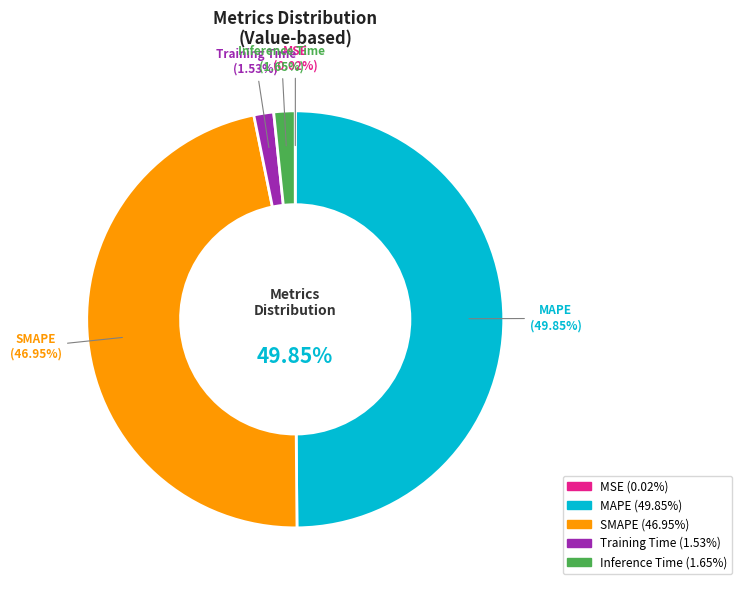

What is the ratio of the value at MAPE to the value at SMAPE?

1.1